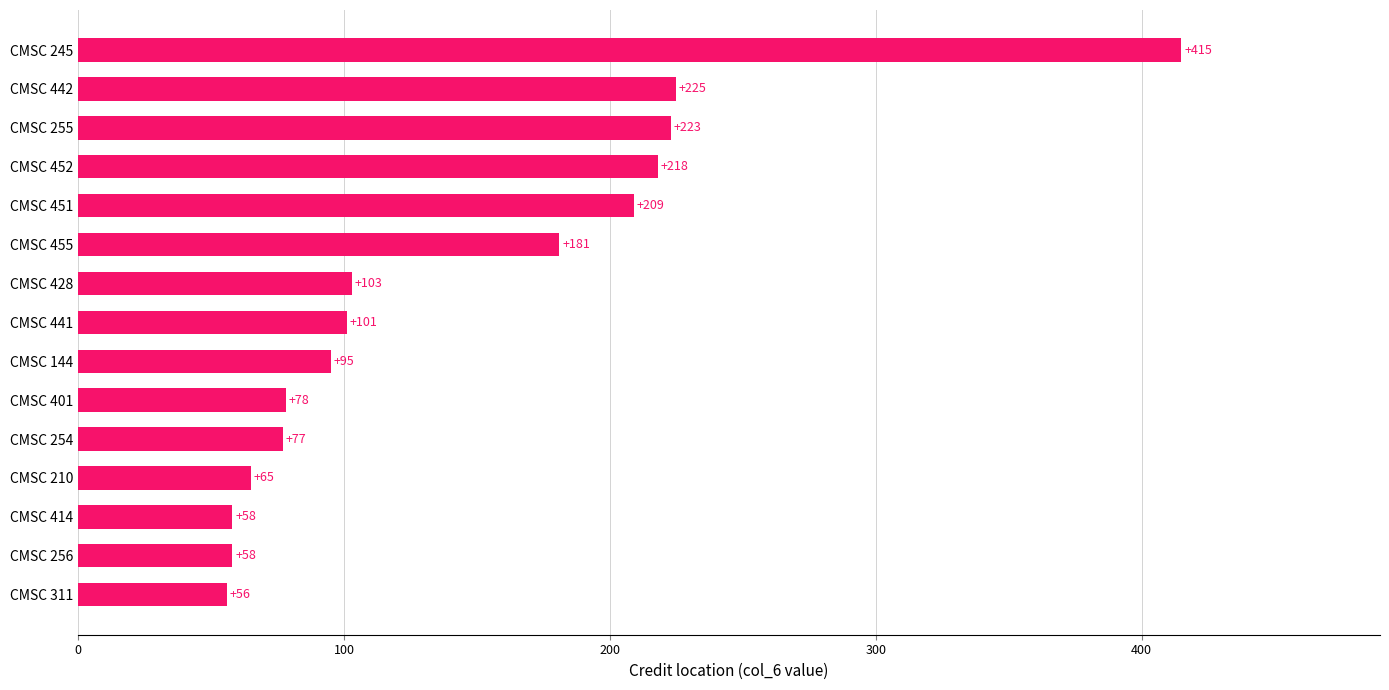

What is the average value?

144